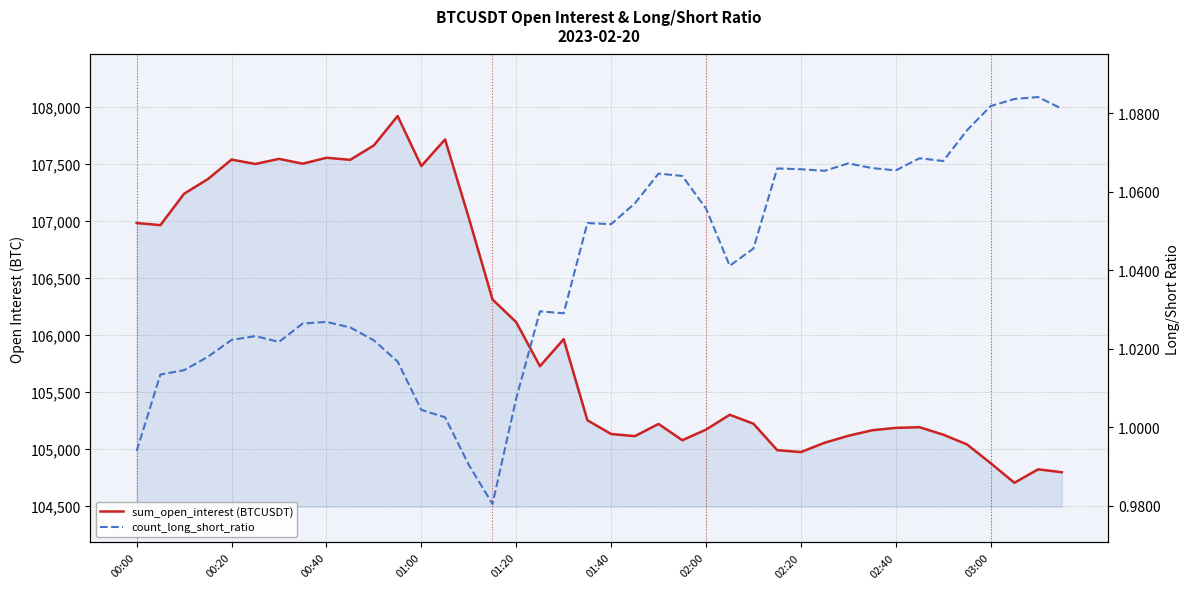

How many values in the sum_open_interest (BTCUSDT) series are below 105298?

20